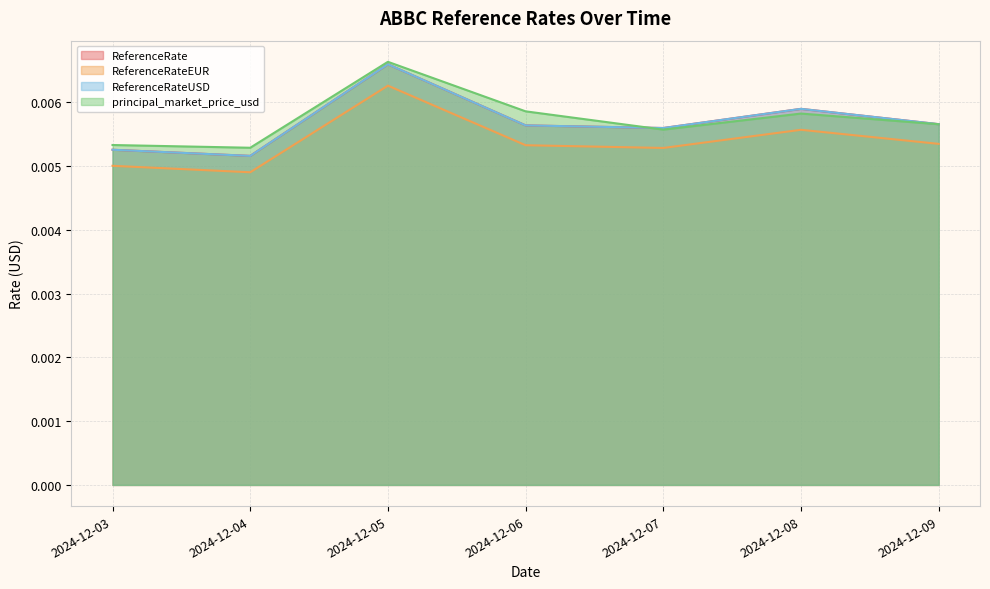

In ReferenceRateEUR, how many points are lower than both neighbors (excluding endpoints)?

2